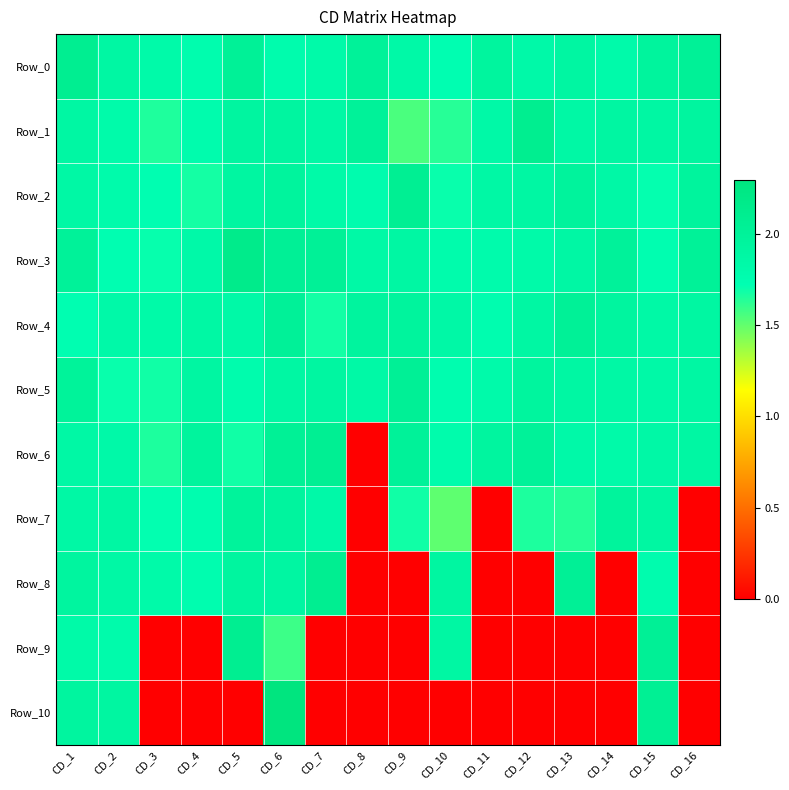

Which series has the largest total across all categories?

Row_0